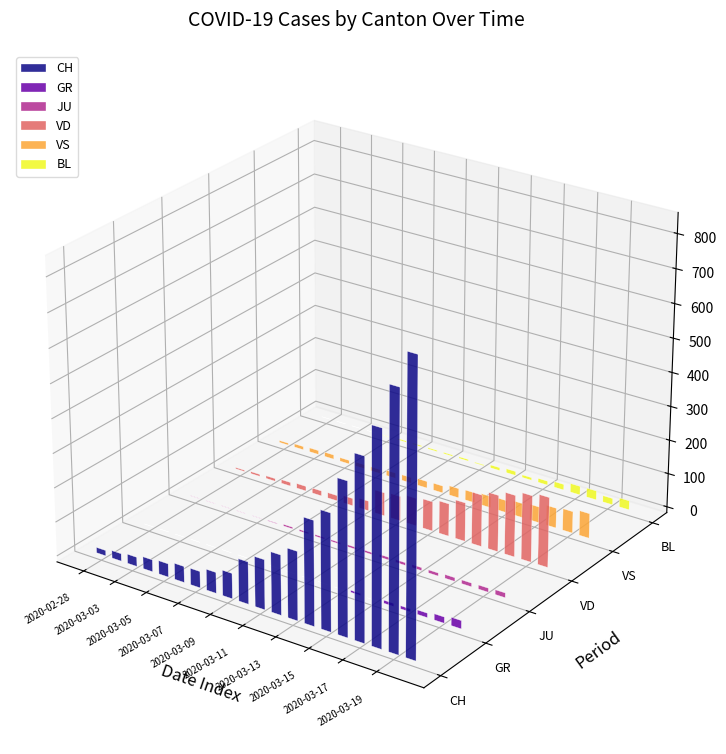

At how many categories does at least one series exceed 11?

20